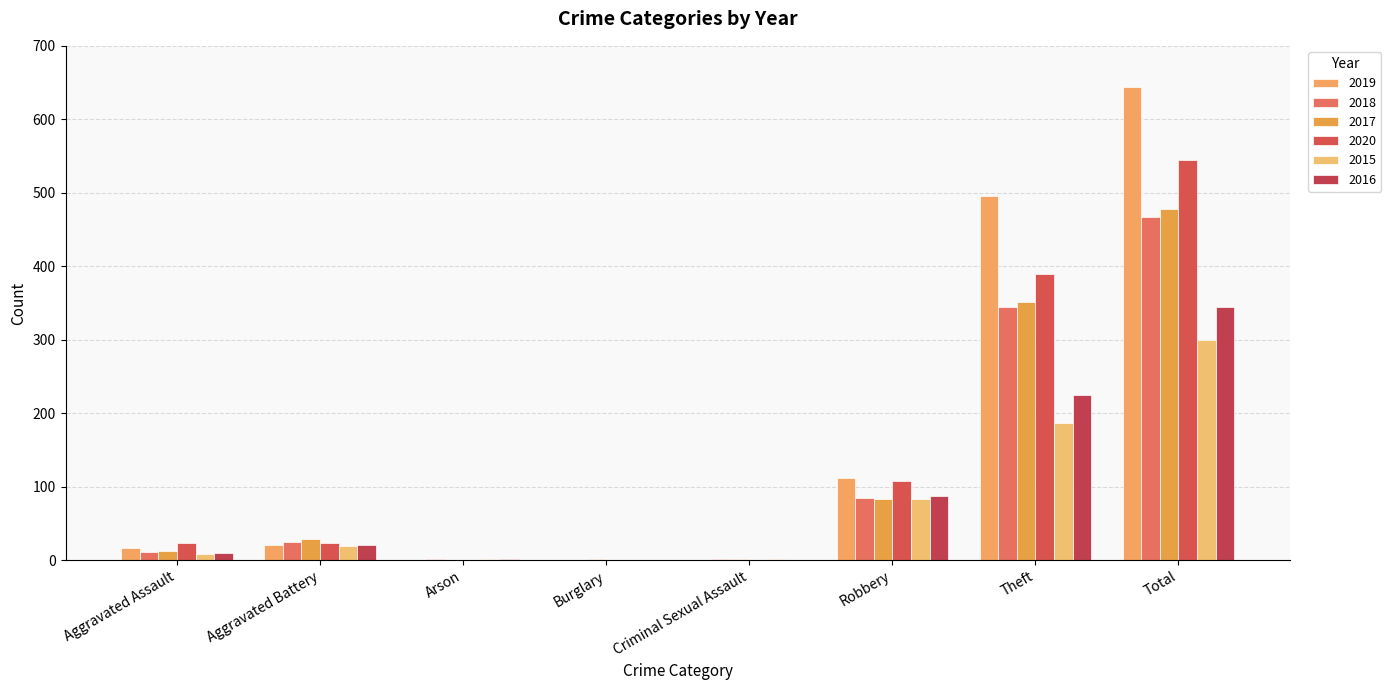

How many groups of bars are there?

8